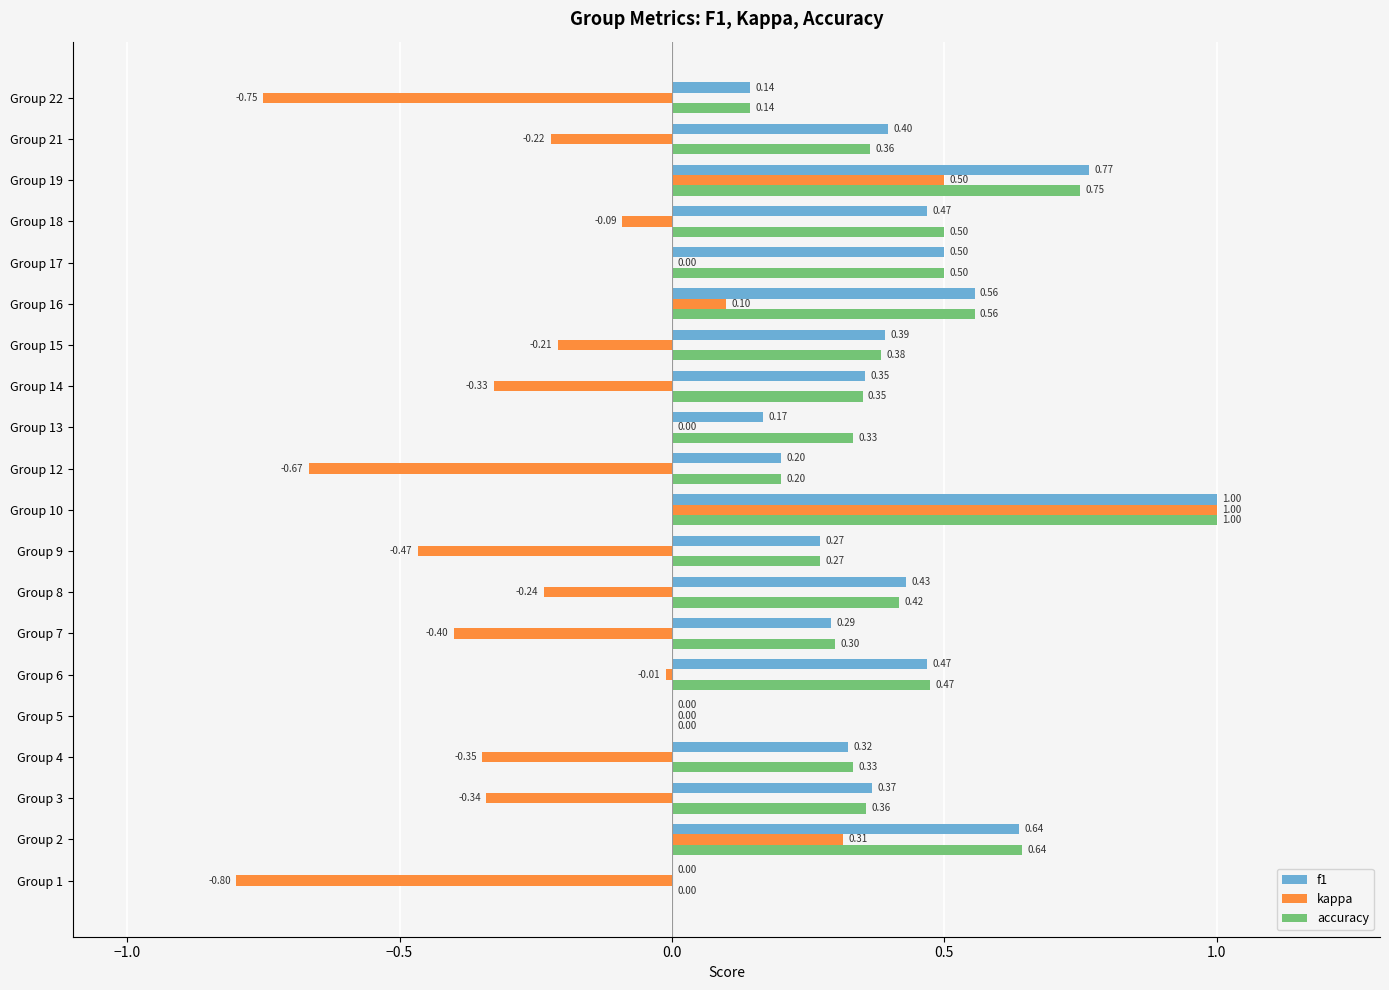

Which series has the largest range (max minus min)?

kappa